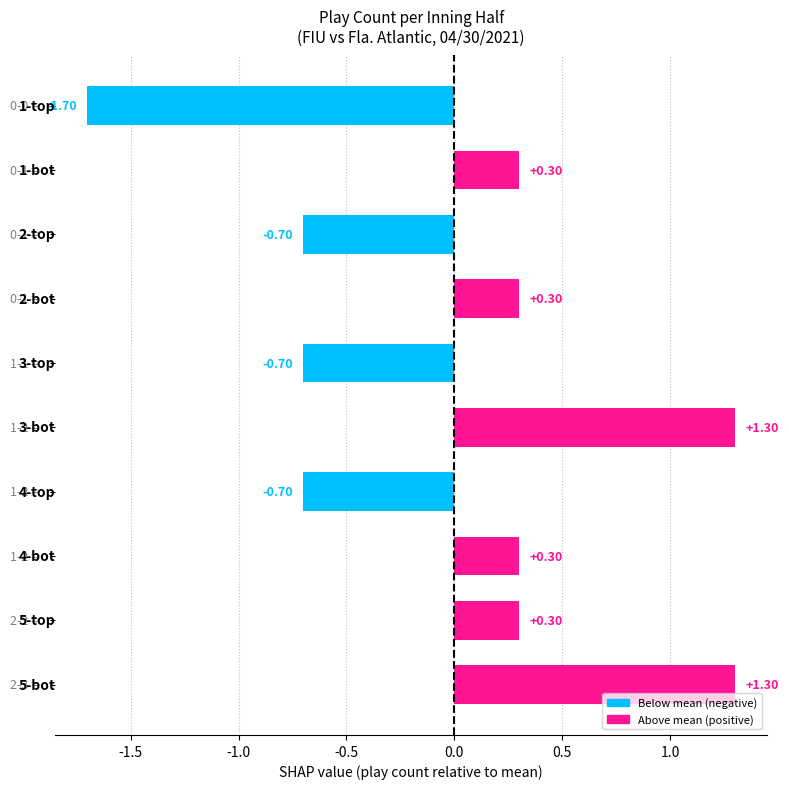

What is the difference between the second highest and minimum values?

3.0